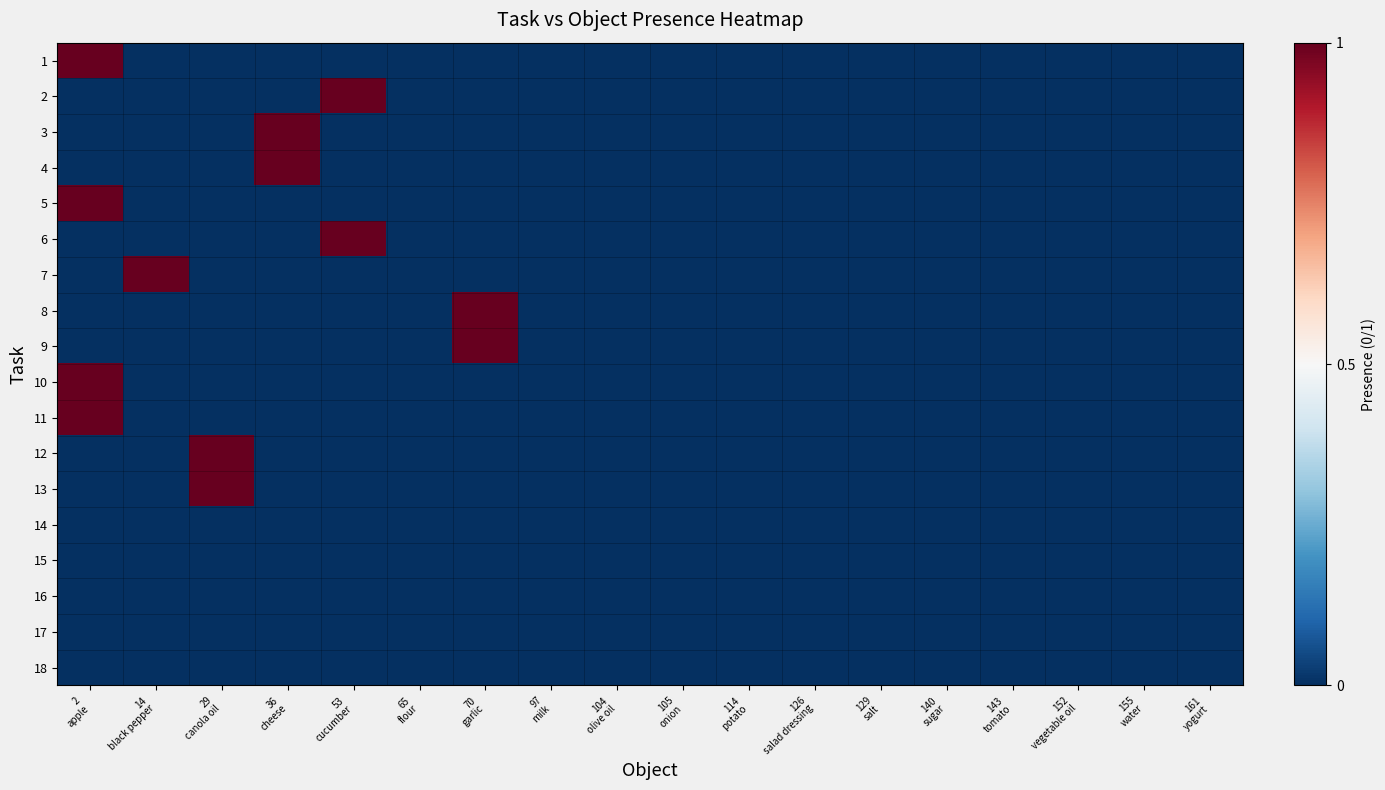

Count the number of data series in this chart.

18